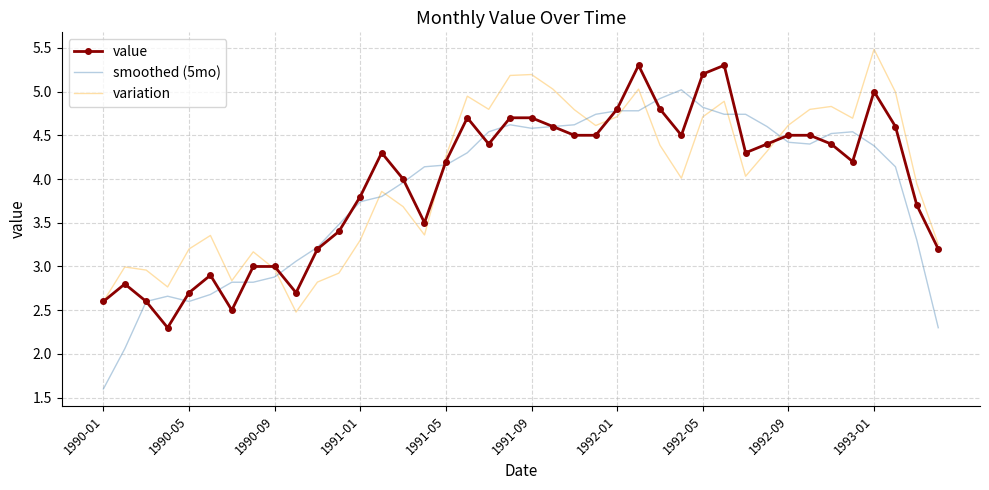

True or false: smoothed (5mo) and value cross at least once.

True